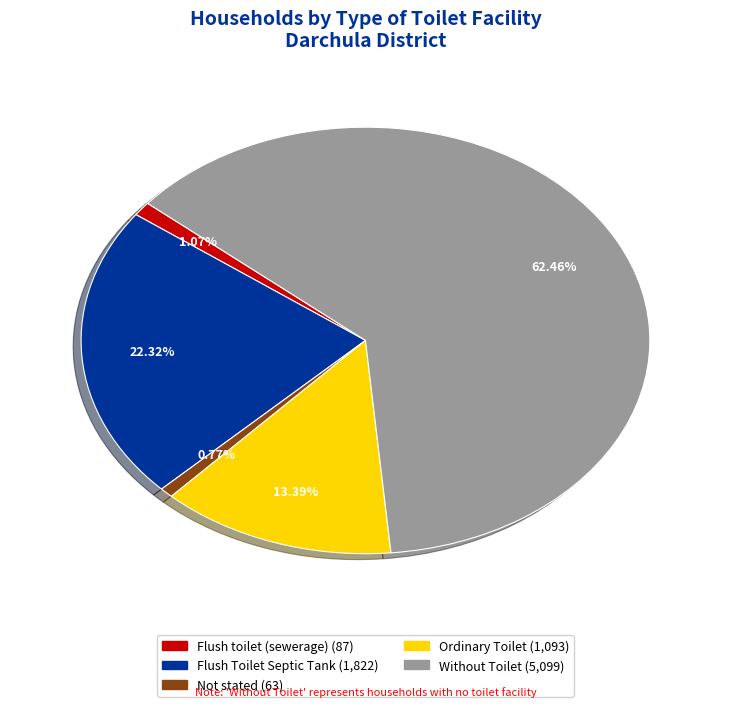

To the nearest percent, what is the difference between the Flush Toilet Septic Tank and Ordinary Toilet slice percentages?

9%